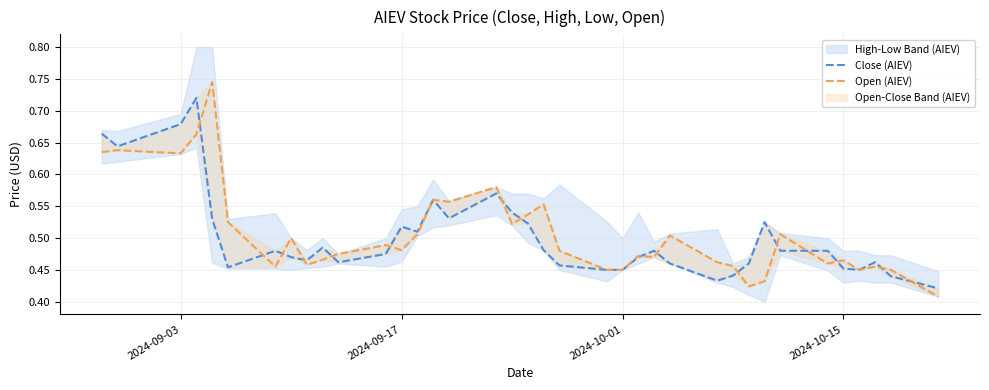

Is it true that Close (AIEV) equals 0.1 at 2024-09-17?

False